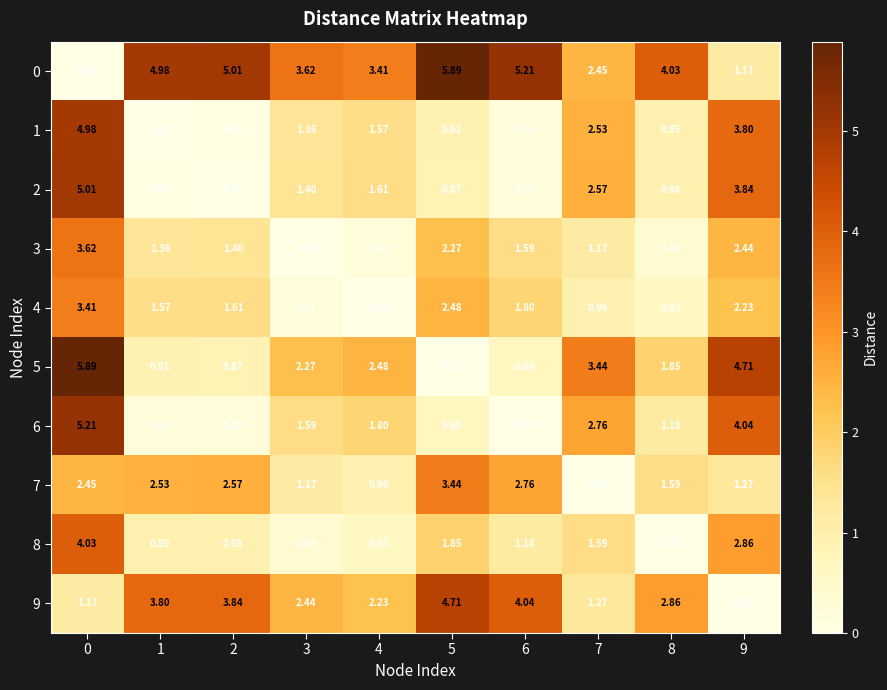

At how many categories does at least one series exceed 4?

7